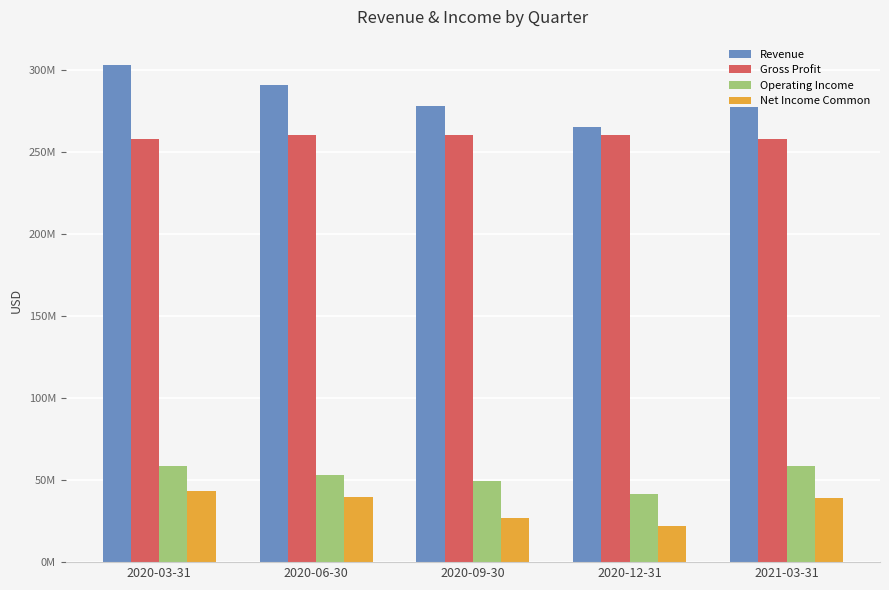

What is the total value across all series at 2021-03-31?

632616000